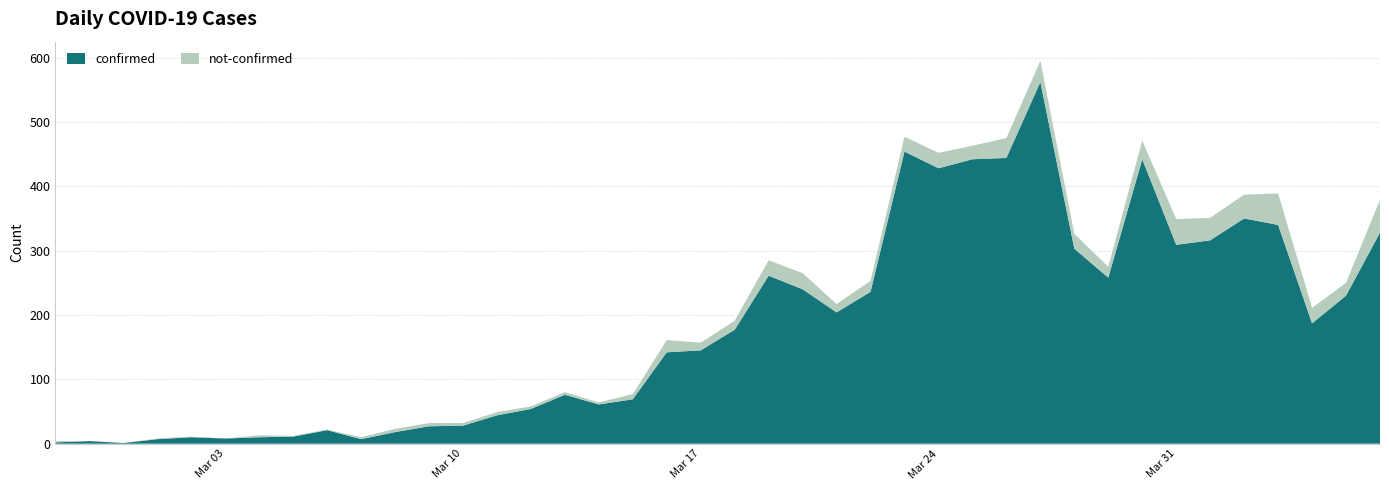

Reading left to right, list all the values displayed in this chart.

confirmed: 2020-02-27=2	2020-02-28=4	2020-02-29=1	2020-03-01=7	2020-03-02=10	2020-03-03=8	2020-03-04=10	2020-03-05=11	2020-03-06=21	2020-03-07=7	2020-03-08=18	2020-03-09=27	2020-03-10=28	2020-03-11=44	2020-03-12=54	2020-03-13=76	2020-03-14=61	2020-03-15=69	2020-03-16=142	2020-03-17=145	2020-03-18=177	2020-03-19=261	2020-03-20=240	2020-03-21=204	2020-03-22=236	2020-03-23=454	2020-03-24=428	2020-03-25=442	2020-03-26=444	2020-03-27=562	2020-03-28=303	2020-03-29=258	2020-03-30=442	2020-03-31=309	2020-04-01=316	2020-04-02=350	2020-04-03=340	2020-04-04=187	2020-04-05=230	2020-04-06=328
not-confirmed: 2020-02-27=2	2020-02-28=0	2020-02-29=0	2020-03-01=1	2020-03-02=1	2020-03-03=0	2020-03-04=3	2020-03-05=1	2020-03-06=1	2020-03-07=3	2020-03-08=5	2020-03-09=5	2020-03-10=4	2020-03-11=5	2020-03-12=4	2020-03-13=4	2020-03-14=3	2020-03-15=8	2020-03-16=19	2020-03-17=12	2020-03-18=14	2020-03-19=24	2020-03-20=25	2020-03-21=13	2020-03-22=17	2020-03-23=23	2020-03-24=24	2020-03-25=21	2020-03-26=31	2020-03-27=33	2020-03-28=23	2020-03-29=17	2020-03-30=29	2020-03-31=40	2020-04-01=35	2020-04-02=37	2020-04-03=49	2020-04-04=24	2020-04-05=20	2020-04-06=51